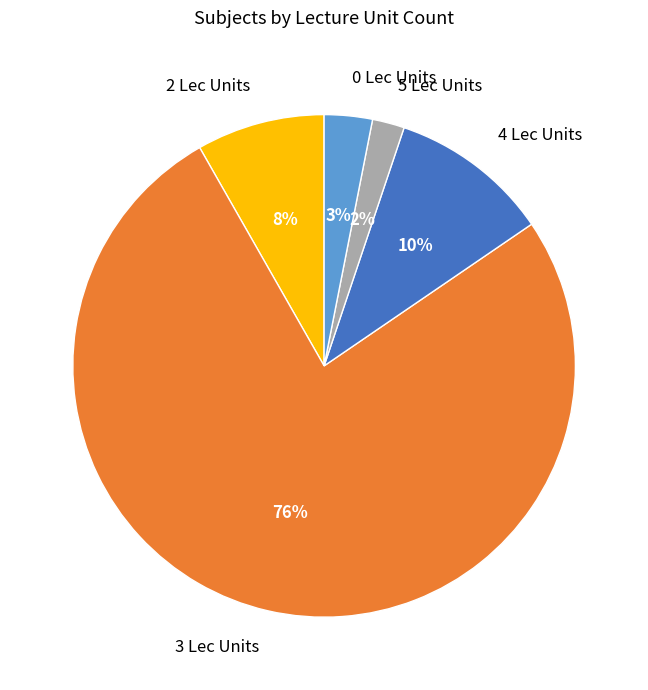

True or false: 0 Lec Units accounts for 3% of the total.

True